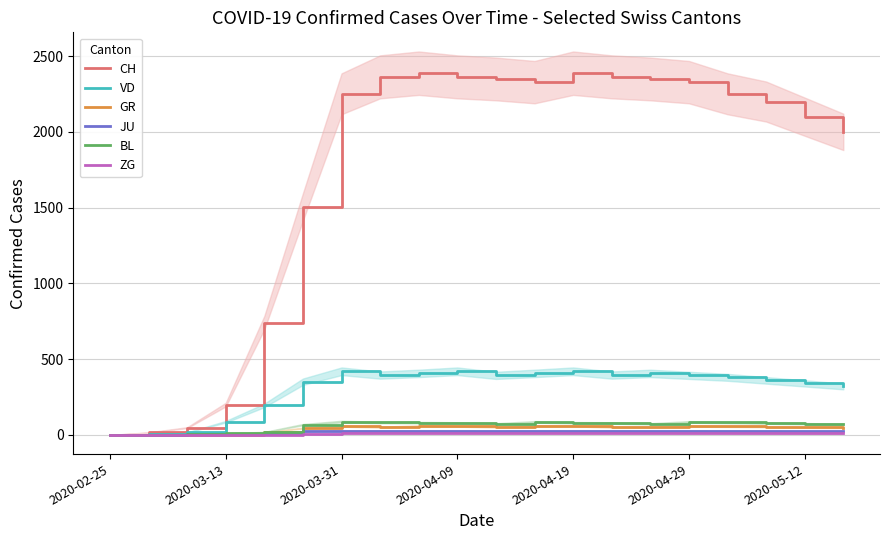

Does the chart have visible grid lines?

Yes